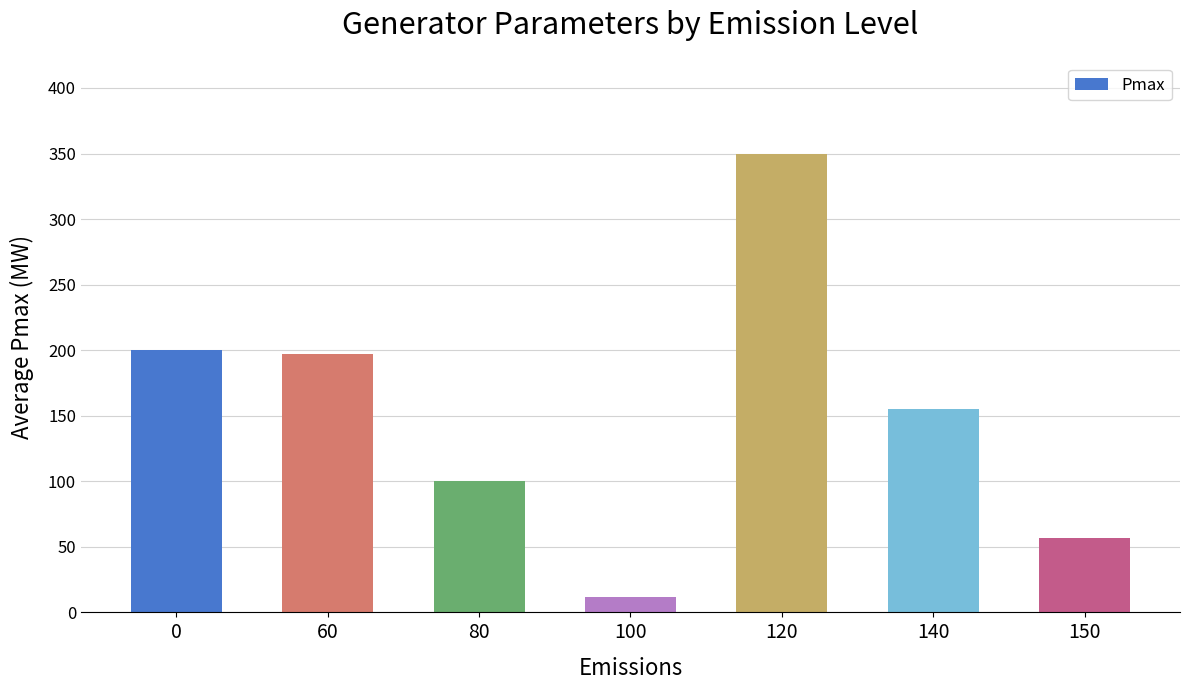

What is the value of the 5th bar from the left?

350